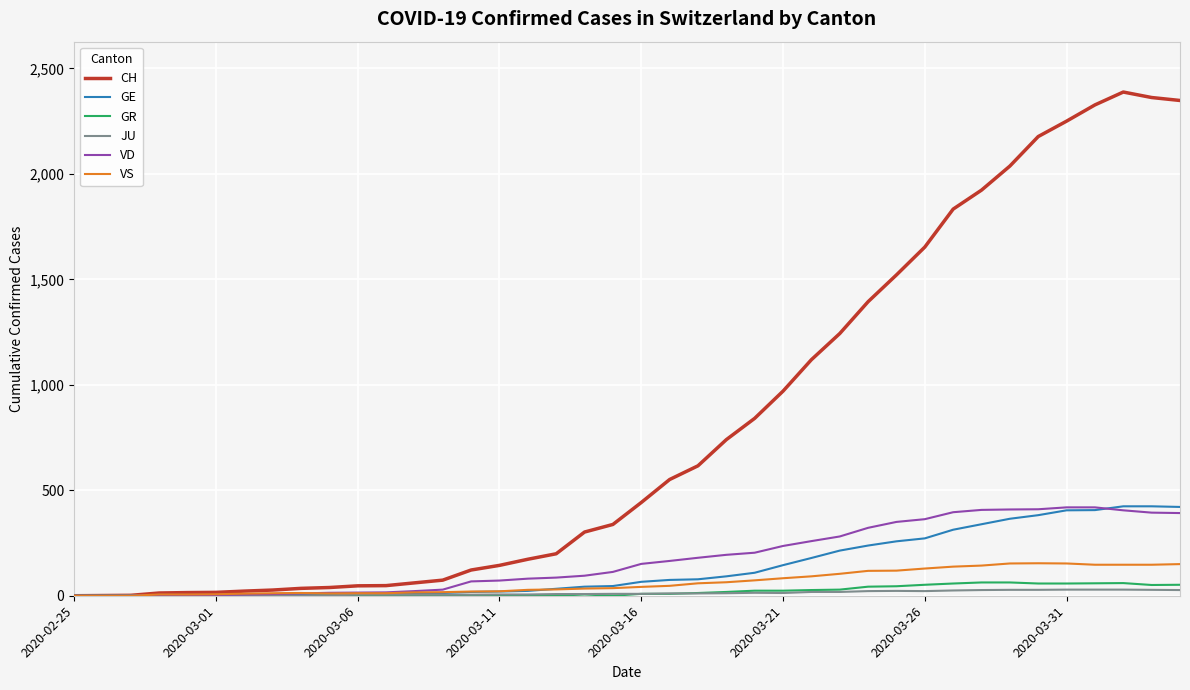

Which series has the largest total across all categories?

CH